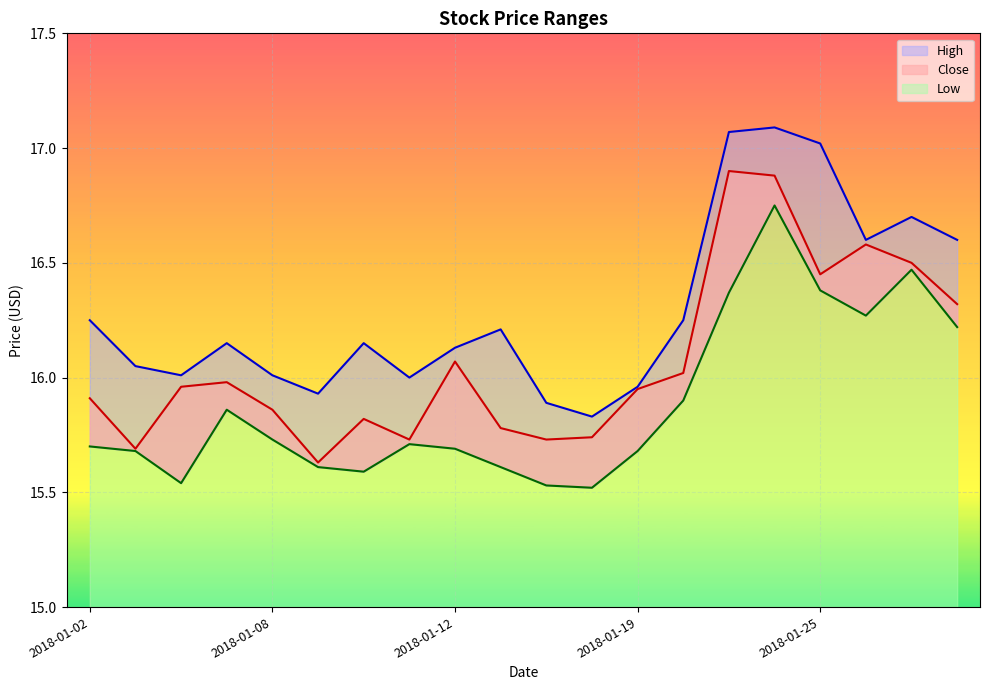

Rank the series at 2018-01-02 from lowest to highest value.

Low, Close, High